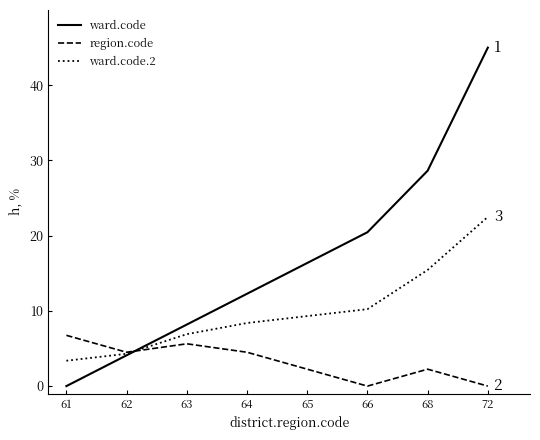

List the series in order of their peak value, lowest first.

region.code, ward.code.2, ward.code